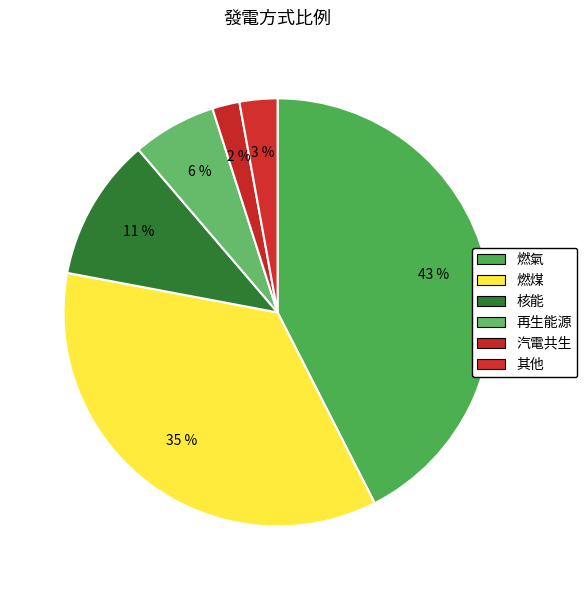

How many slices are in this pie chart?

6